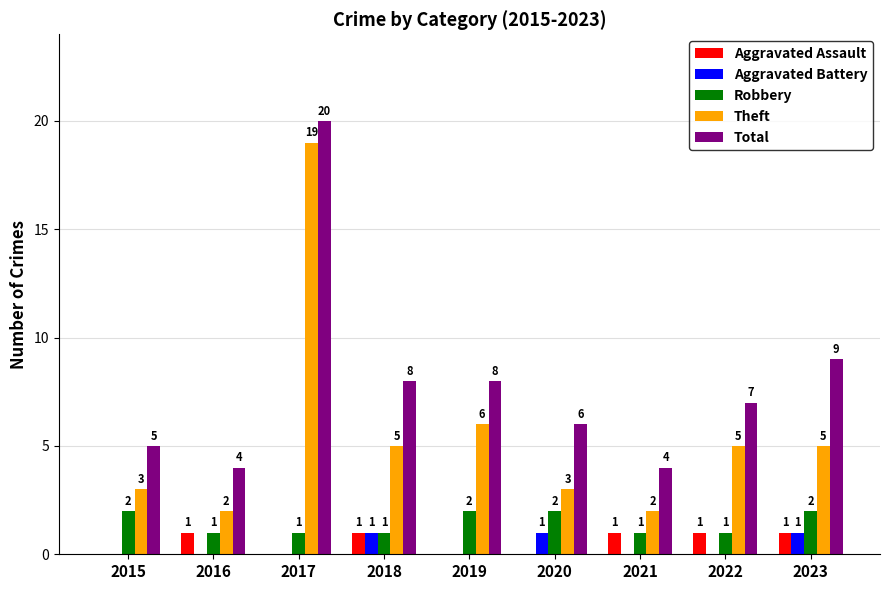

What are all the series names shown in the legend?

Aggravated Assault, Aggravated Battery, Robbery, Theft, Total